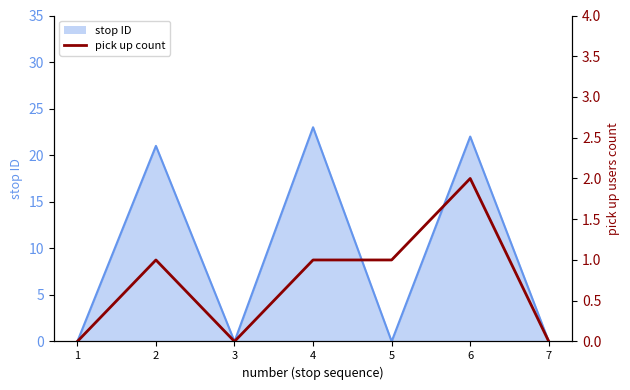

How many values are between 0 and 1?

6